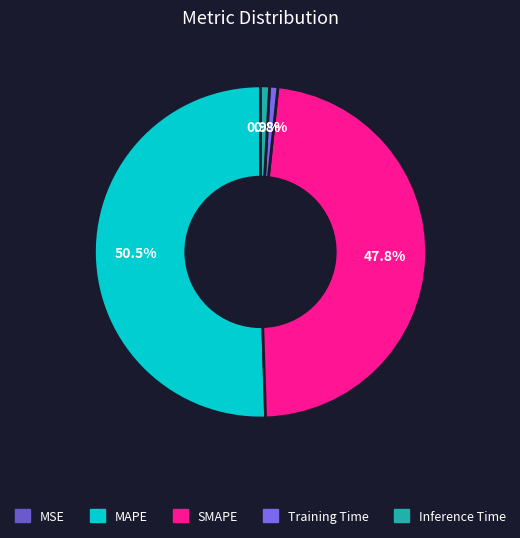

Does any single category account for the majority?

Yes